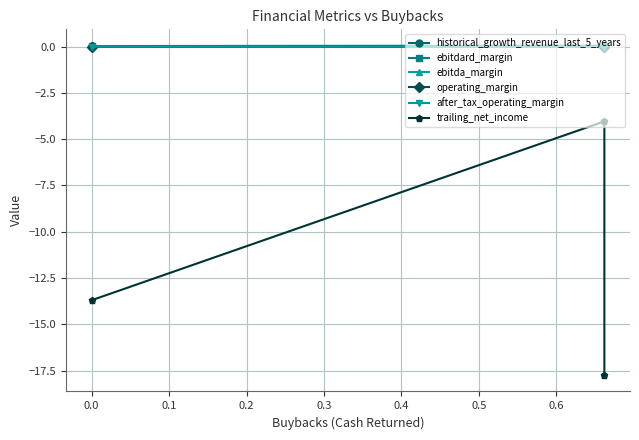

How many lines are shown in the chart?

6